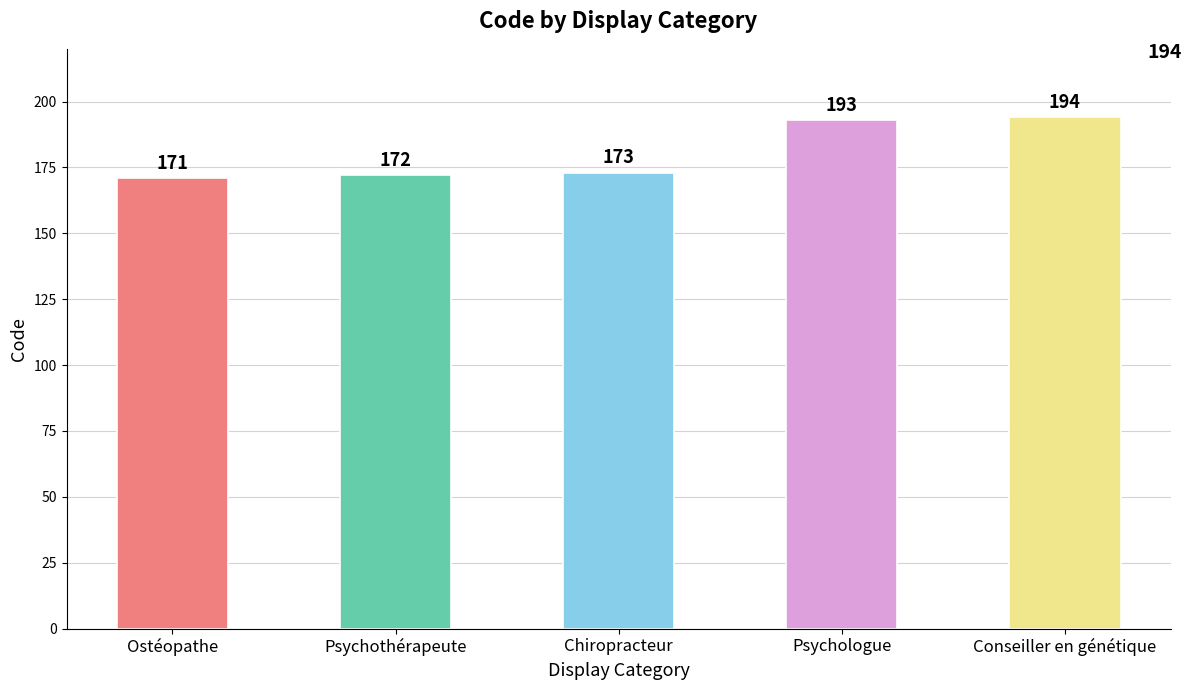

Are the bars grouped side by side (vs. stacked)?

No